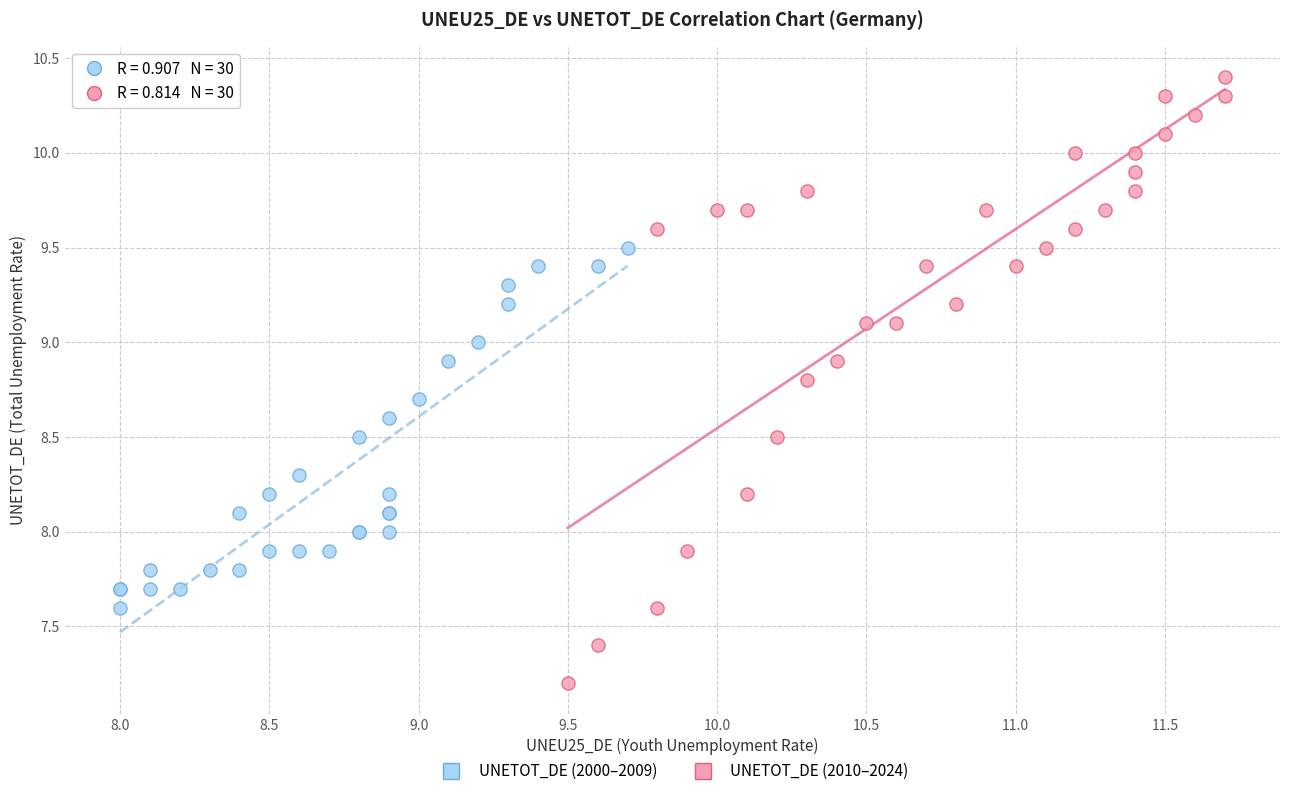

Which series reaches the maximum Y coordinate?

UNETOT_DE (2010–2024)